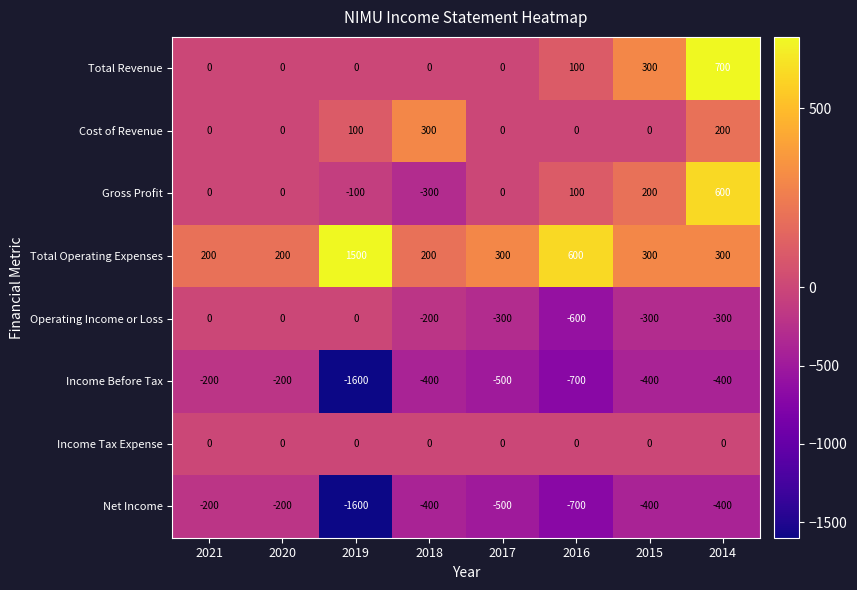

True or false: Total Revenue has a value of 265 at 2017.

False